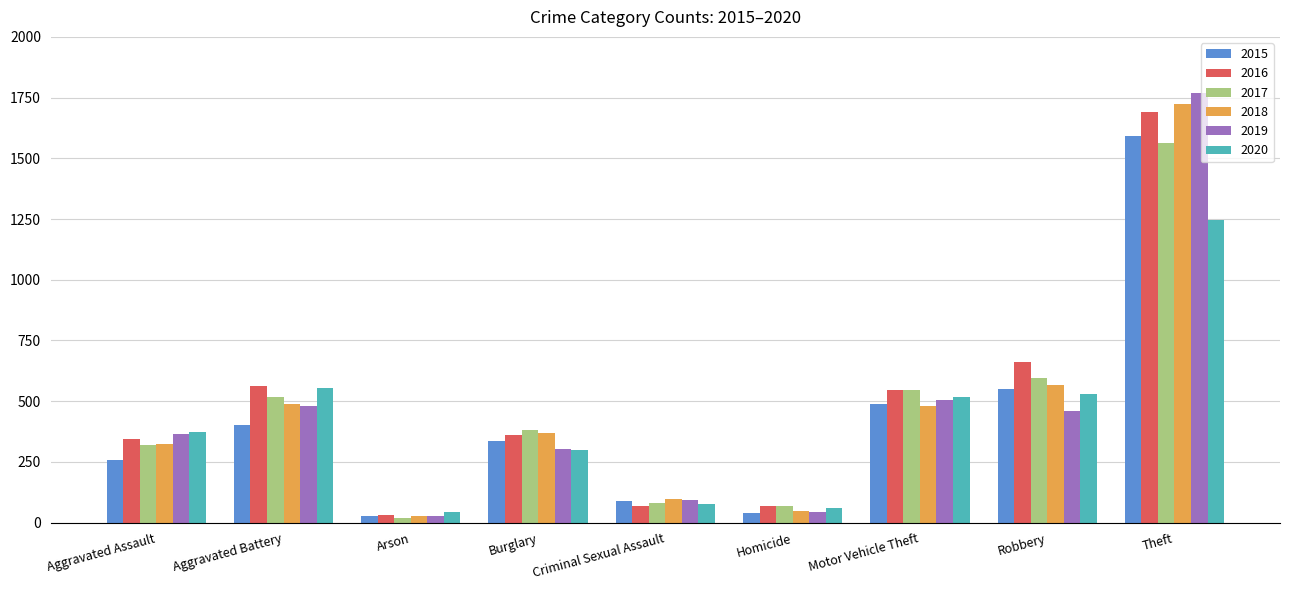

What is the label of the 4th bar from the right?

Homicide